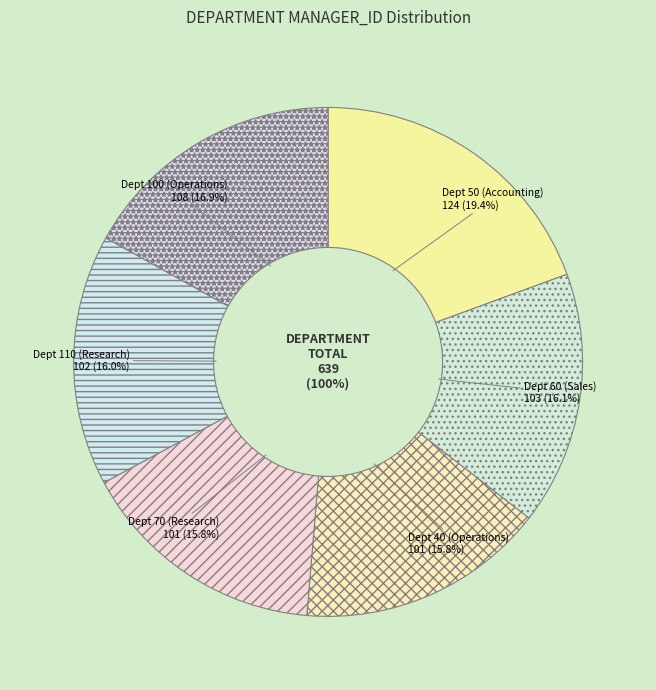

True or false: 40 accounts for 16% of the total.

True